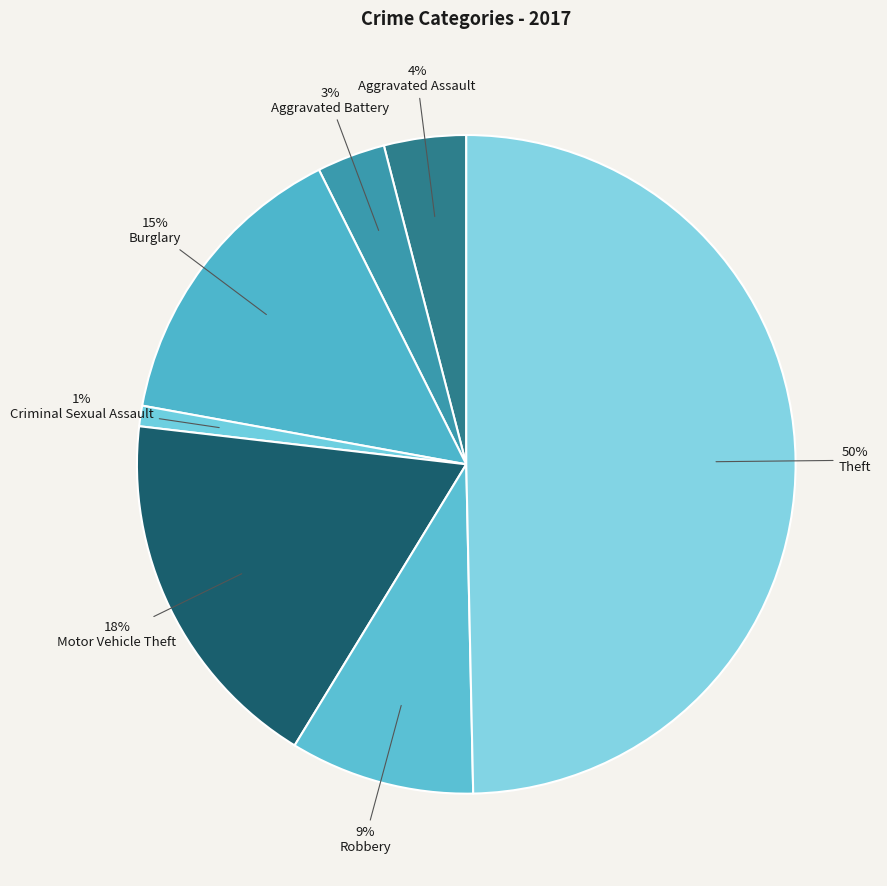

How many segments does this pie chart have?

7